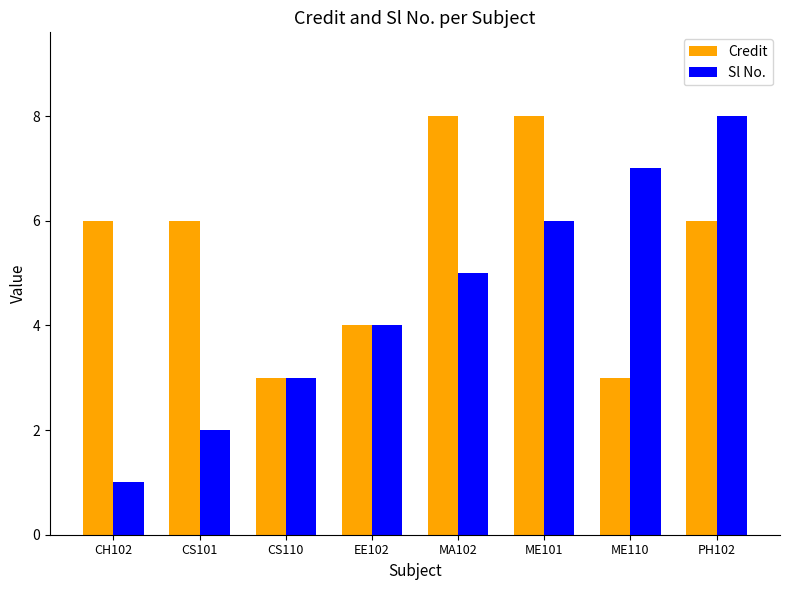

Which category has the lowest value across all series?

CH102